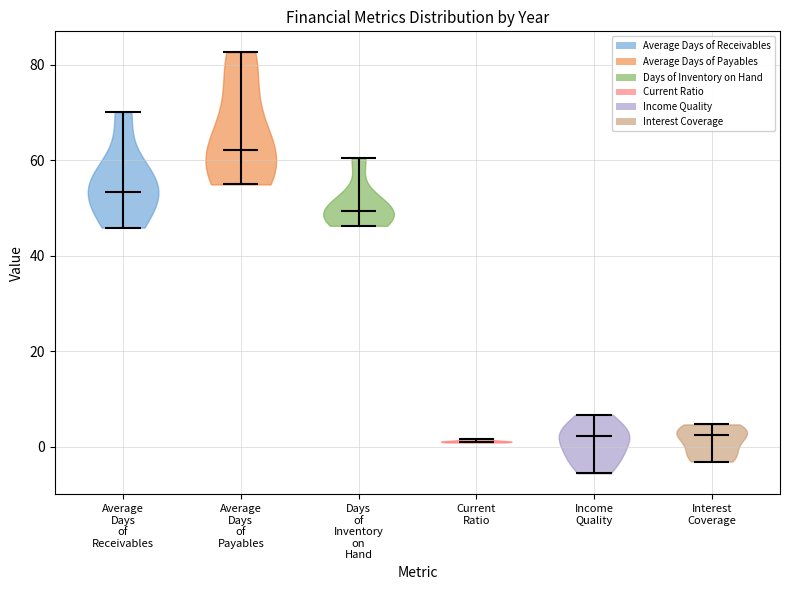

Which violin has the highest median line?

Average Days of Payables